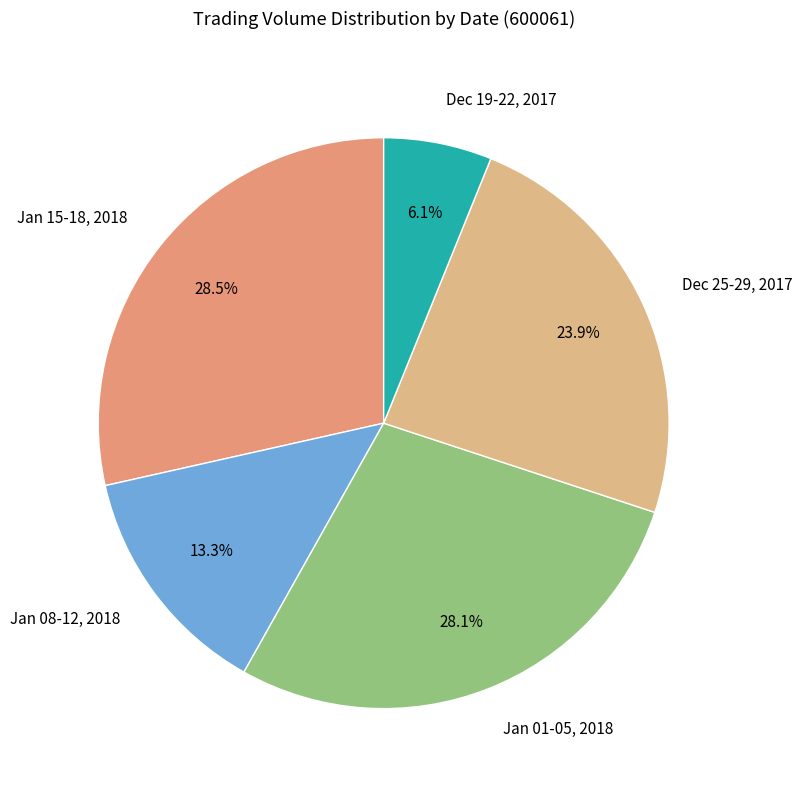

Do Jan 01-05, 2018 and Dec 19-22, 2017 together represent more than half of the pie?

No